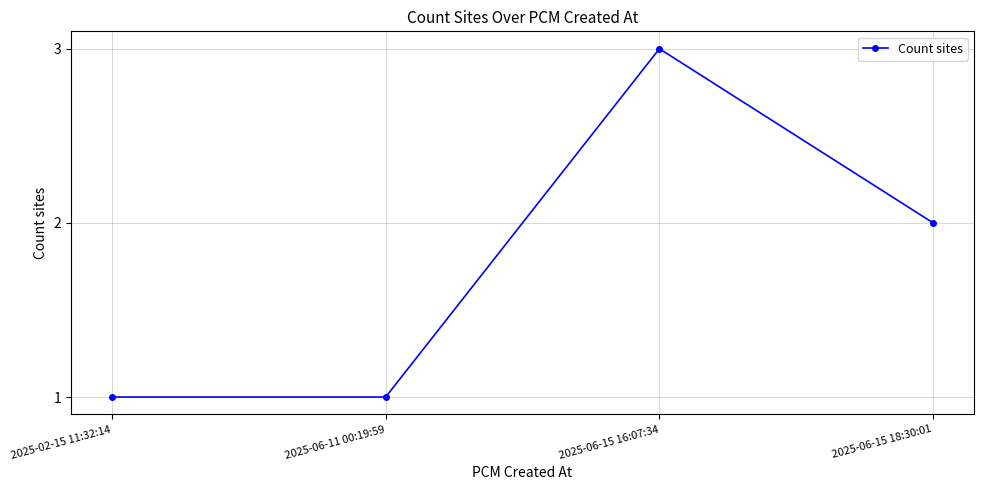

Where is the data nearest to the value 2?

2025-06-15 18:30:01